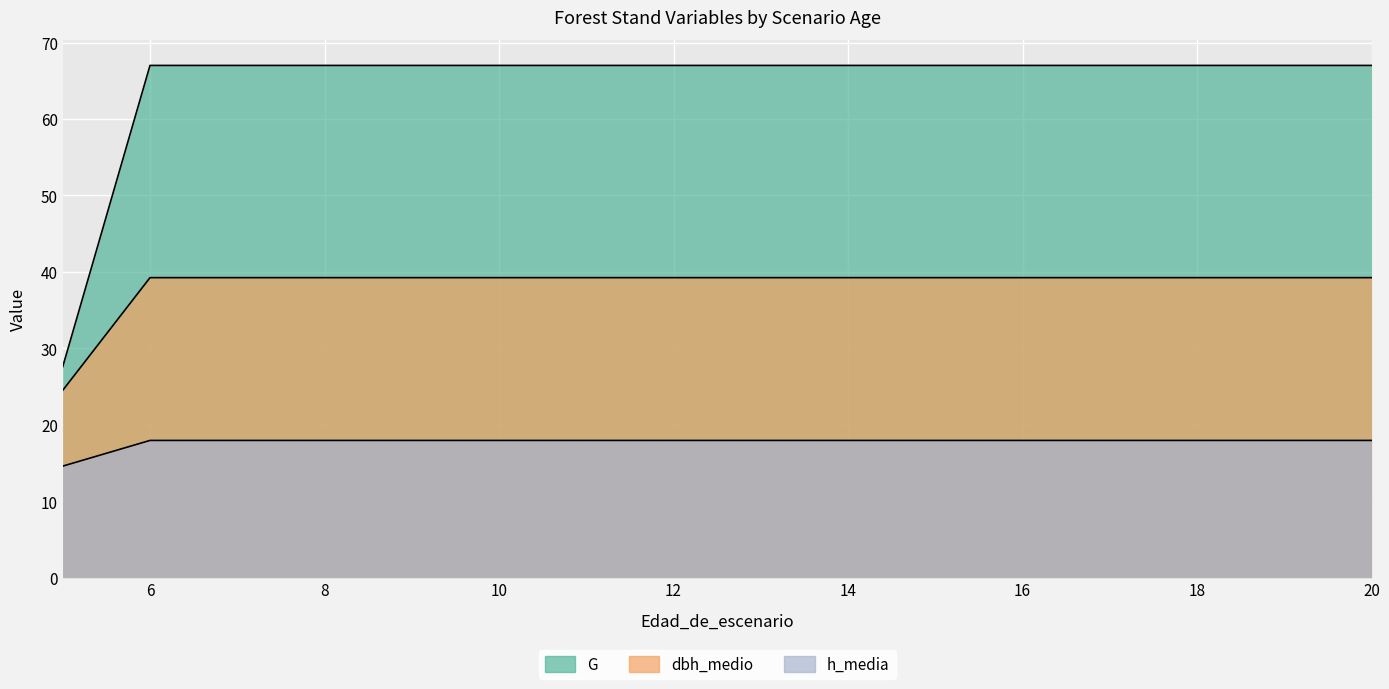

What is the sum of all h_media values?

283.8